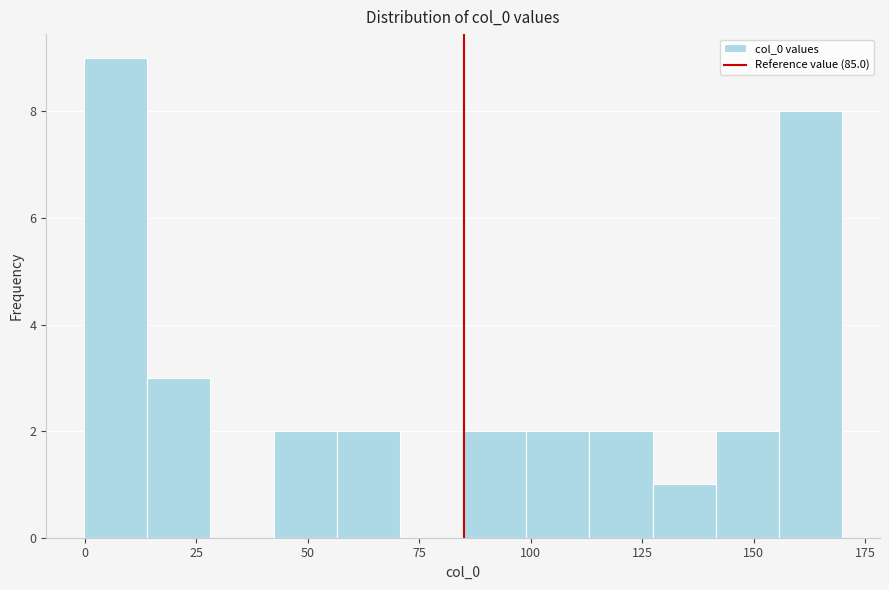

Read against the x-axis, roughly where is the centre of the tallest bar?

5